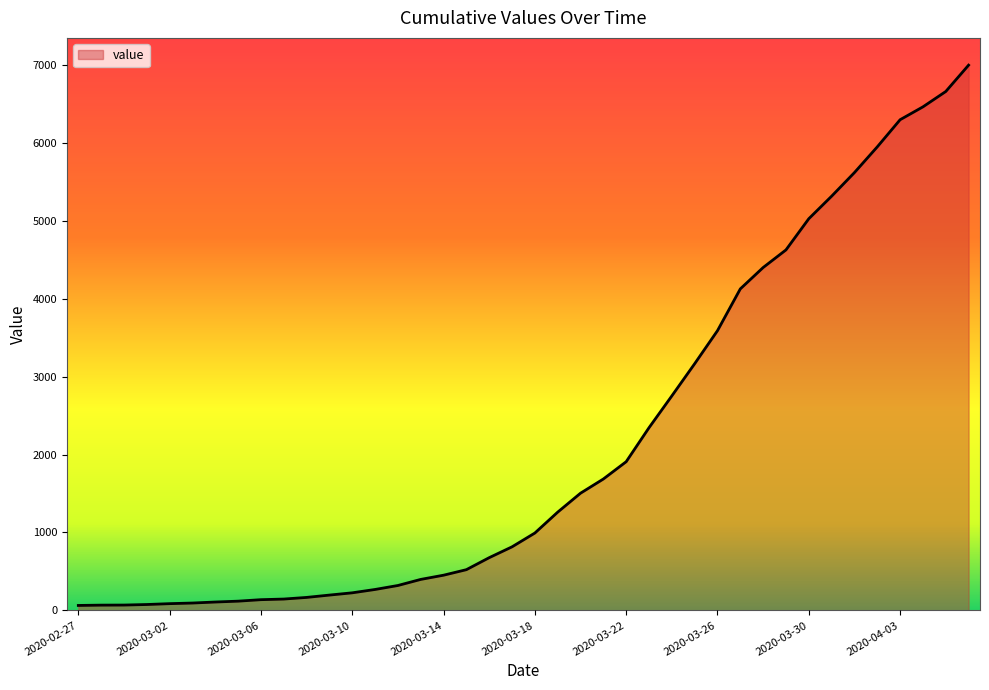

What is the maximum value shown in the chart?

6995